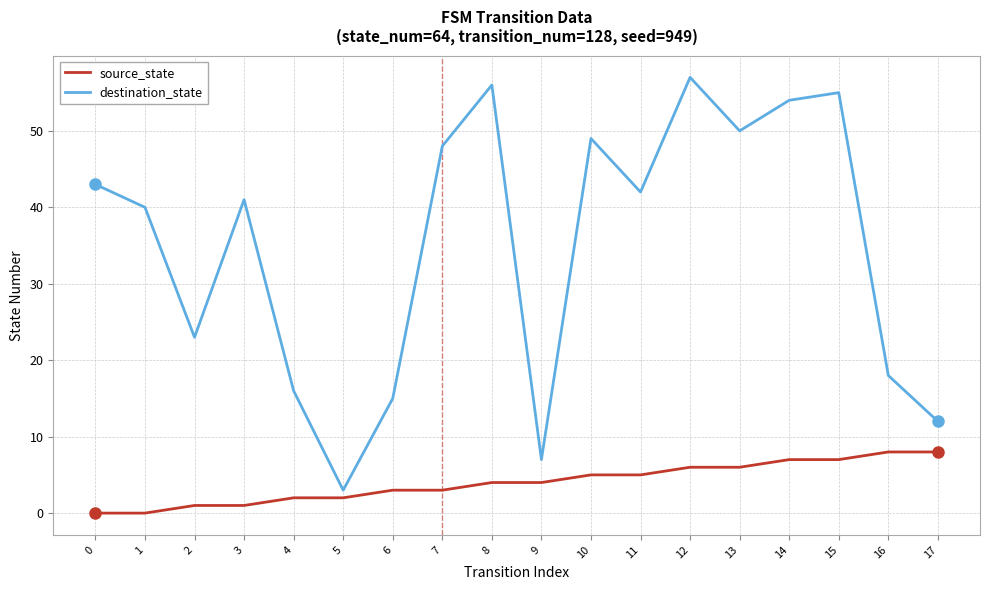

Is it true that destination_state equals 18 at 16?

True